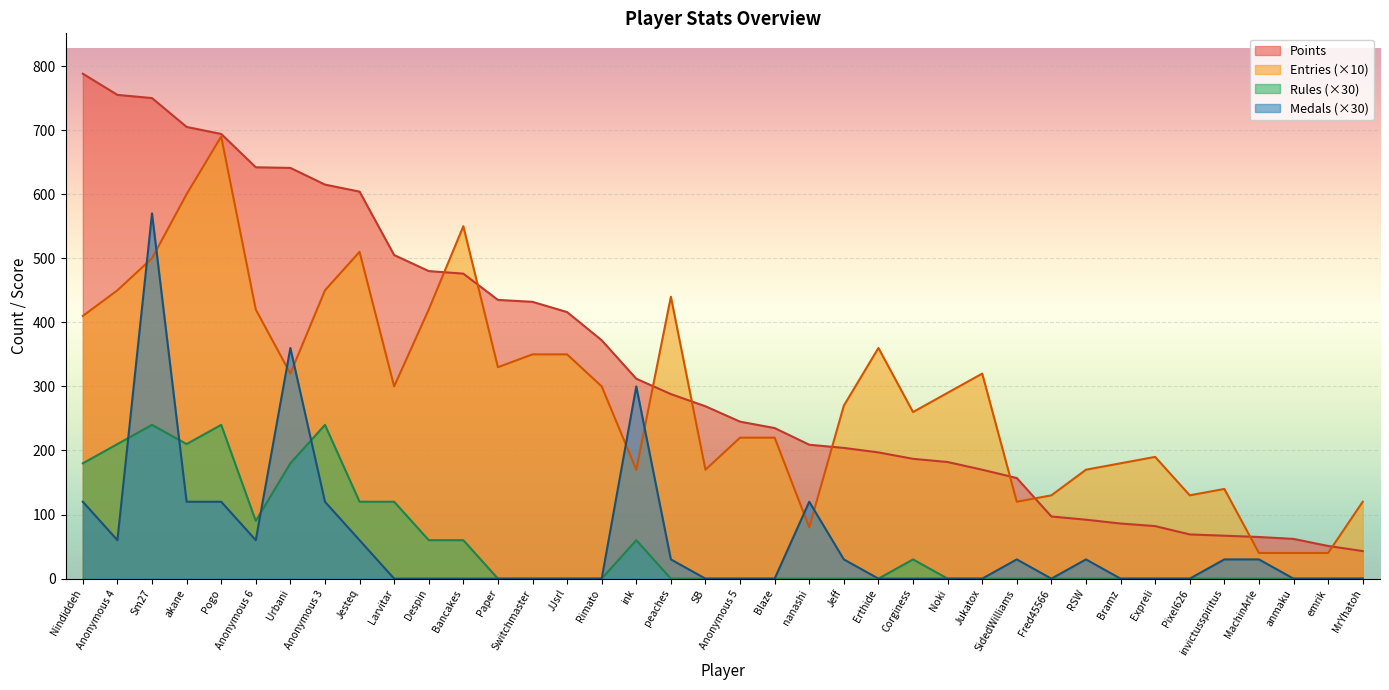

True or false: Rules has a value of -115 at RSW.

False